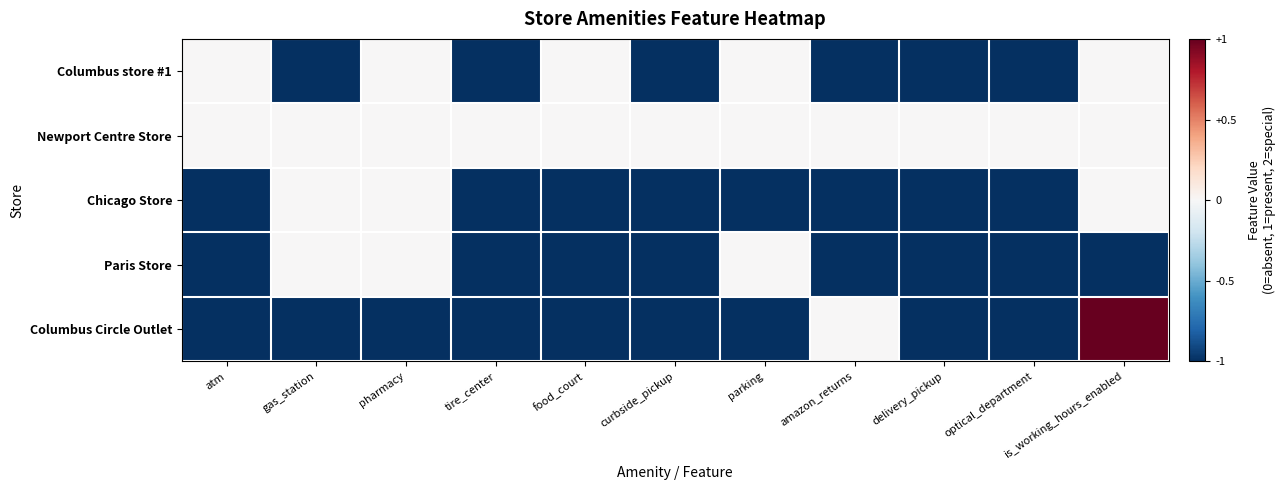

Reading left to right, extract all data points from this chart.

Columbus store #1: atm=0	gas_station=-1	pharmacy=0	tire_center=-1	food_court=0	curbside_pickup=-1	parking=0	amazon_returns=-1	delivery_pickup=-1	optical_department=-1	is_working_hours_enabled=0
Newport Centre Store: atm=0	gas_station=0	pharmacy=0	tire_center=0	food_court=0	curbside_pickup=0	parking=0	amazon_returns=0	delivery_pickup=0	optical_department=0	is_working_hours_enabled=0
Chicago Store: atm=-1	gas_station=0	pharmacy=0	tire_center=-1	food_court=-1	curbside_pickup=-1	parking=-1	amazon_returns=-1	delivery_pickup=-1	optical_department=-1	is_working_hours_enabled=0
Paris Store: atm=-1	gas_station=0	pharmacy=0	tire_center=-1	food_court=-1	curbside_pickup=-1	parking=0	amazon_returns=-1	delivery_pickup=-1	optical_department=-1	is_working_hours_enabled=-1
Columbus Circle Outlet: atm=-1	gas_station=-1	pharmacy=-1	tire_center=-1	food_court=-1	curbside_pickup=-1	parking=-1	amazon_returns=0	delivery_pickup=-1	optical_department=-1	is_working_hours_enabled=1